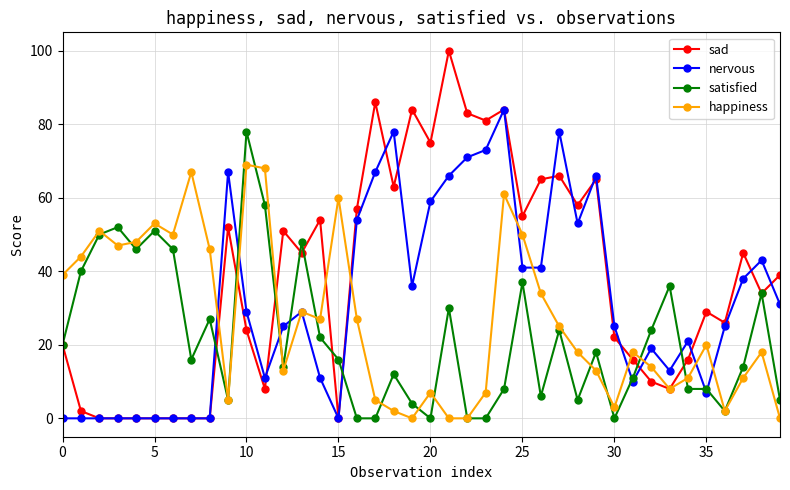

Which series has the widest spread of values?

sad